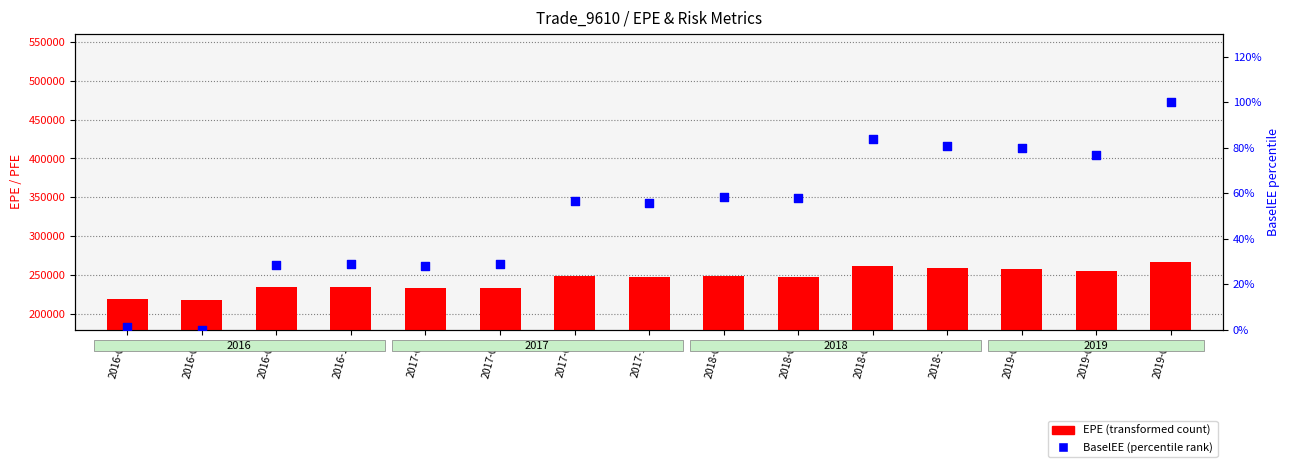

What is the ratio of the value at 2018-07 to the value at 2018-10?

1.0